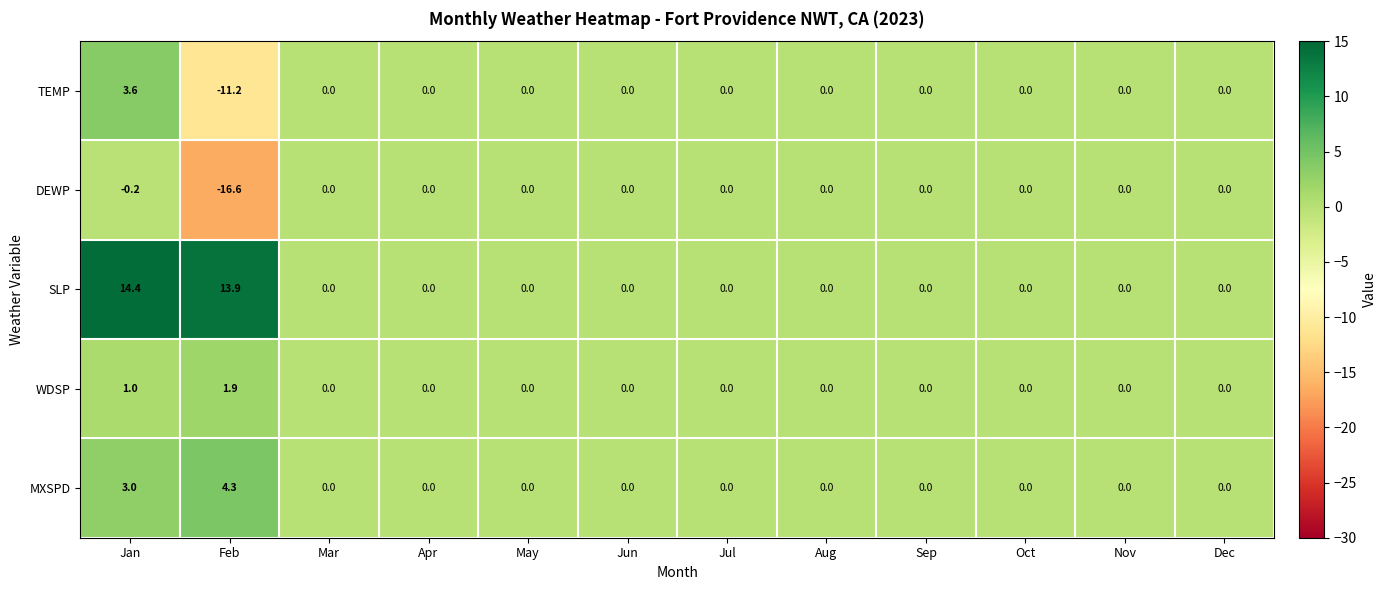

How many distinct data groups are displayed?

5